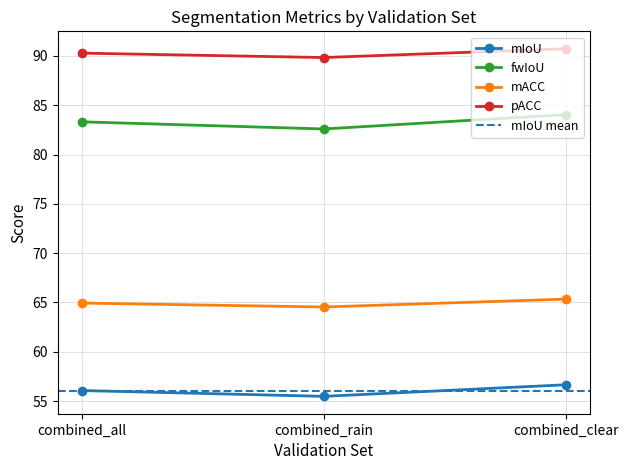

What is the lowest value of the mIoU series?

55.5